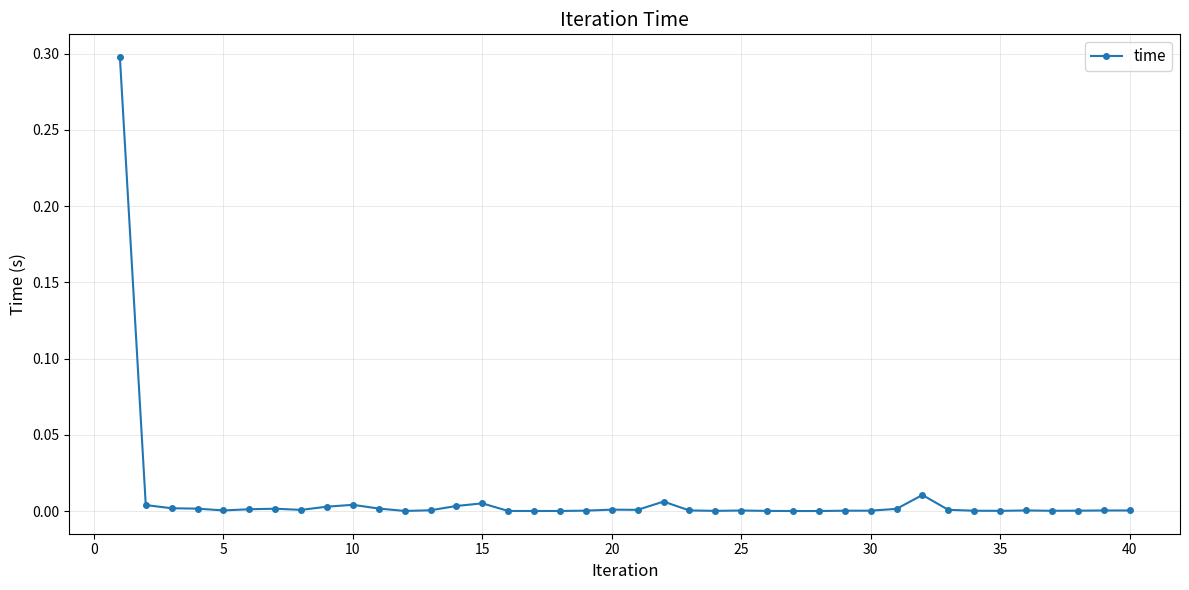

What is the sum of all values?

0.4